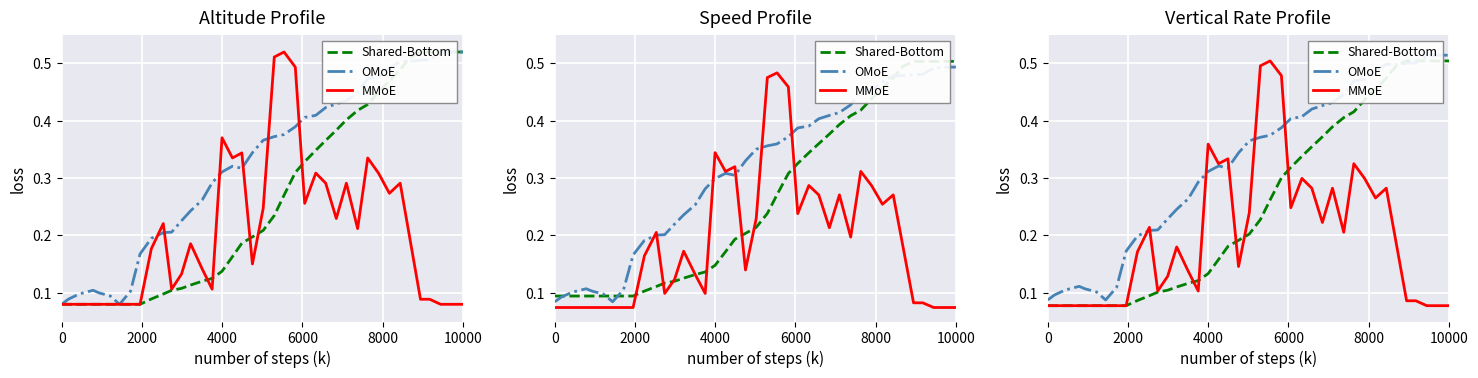

Which series has the largest total across all categories?

OMoE